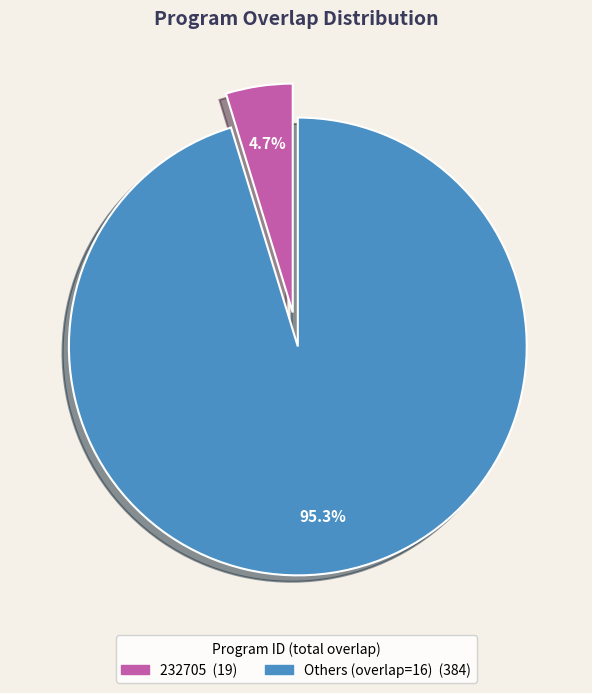

Is there a majority slice in this chart?

Yes